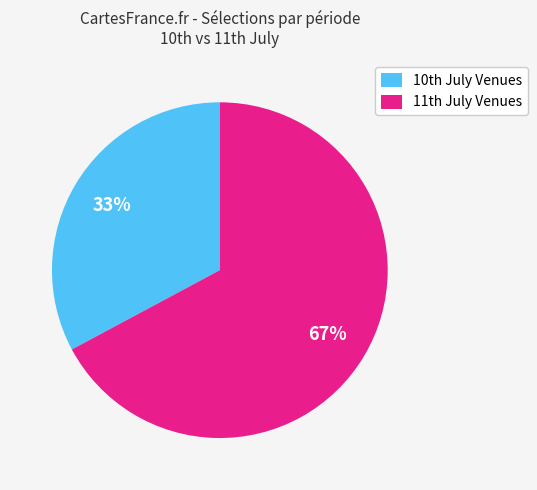

Which slice is the largest?

11th July Venues